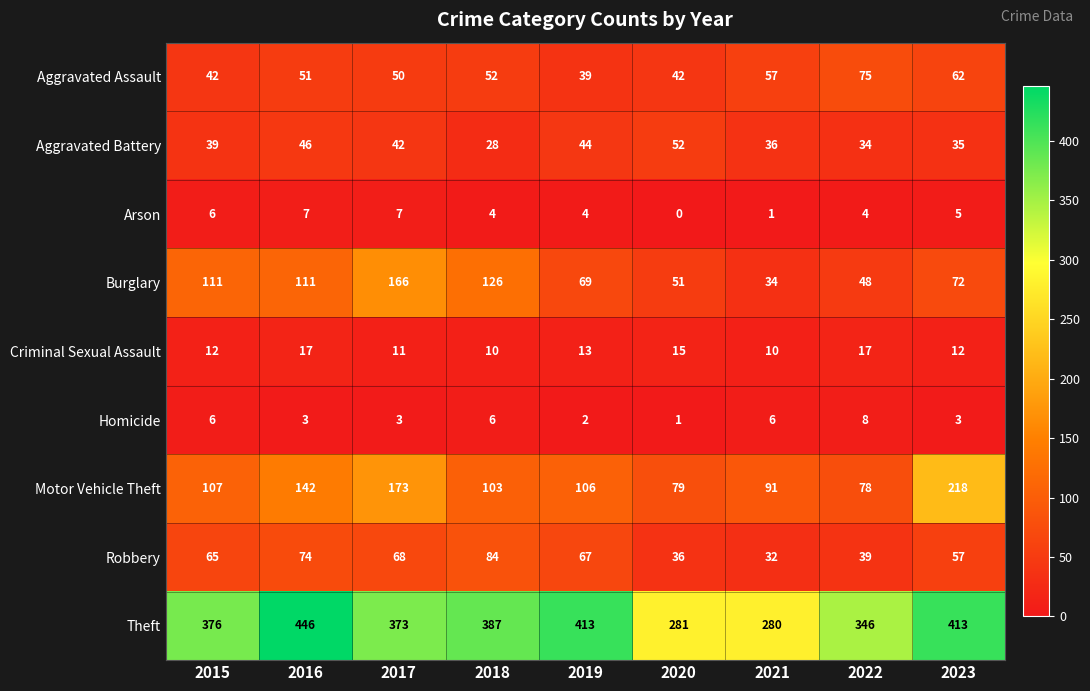

How many values in the Homicide series are below 3?

2